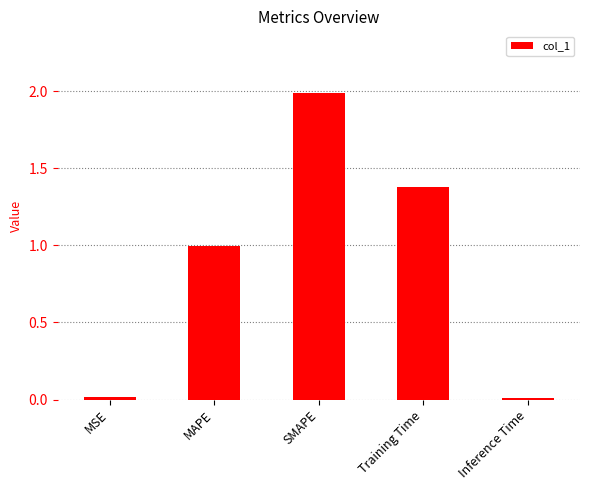

Which label corresponds to the largest value in the chart?

SMAPE